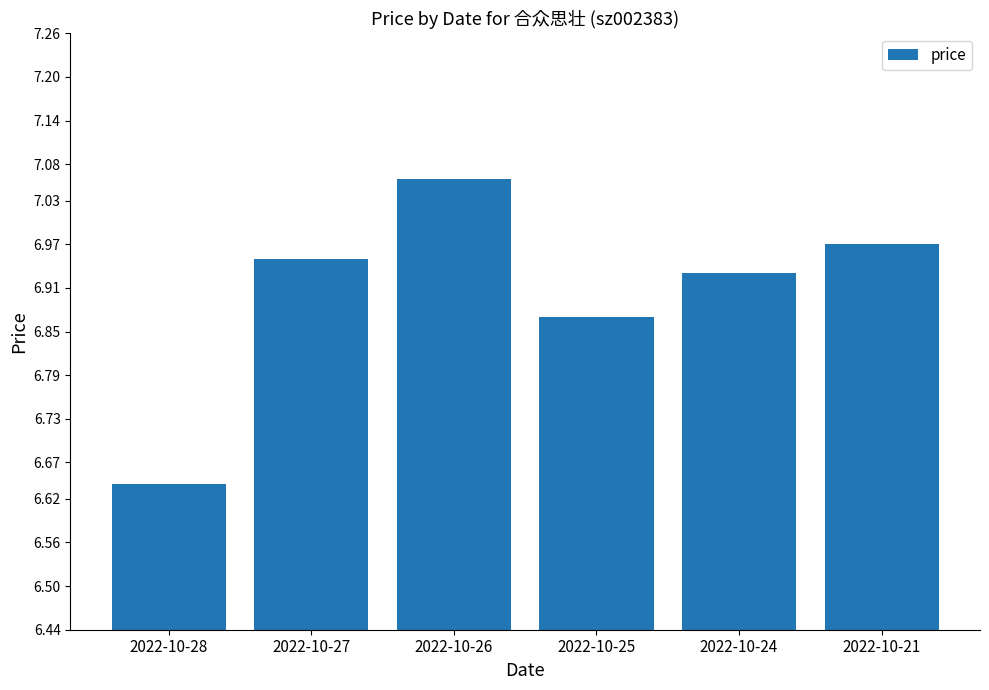

Is it true that the value at 2022-10-26 is 11.4?

False